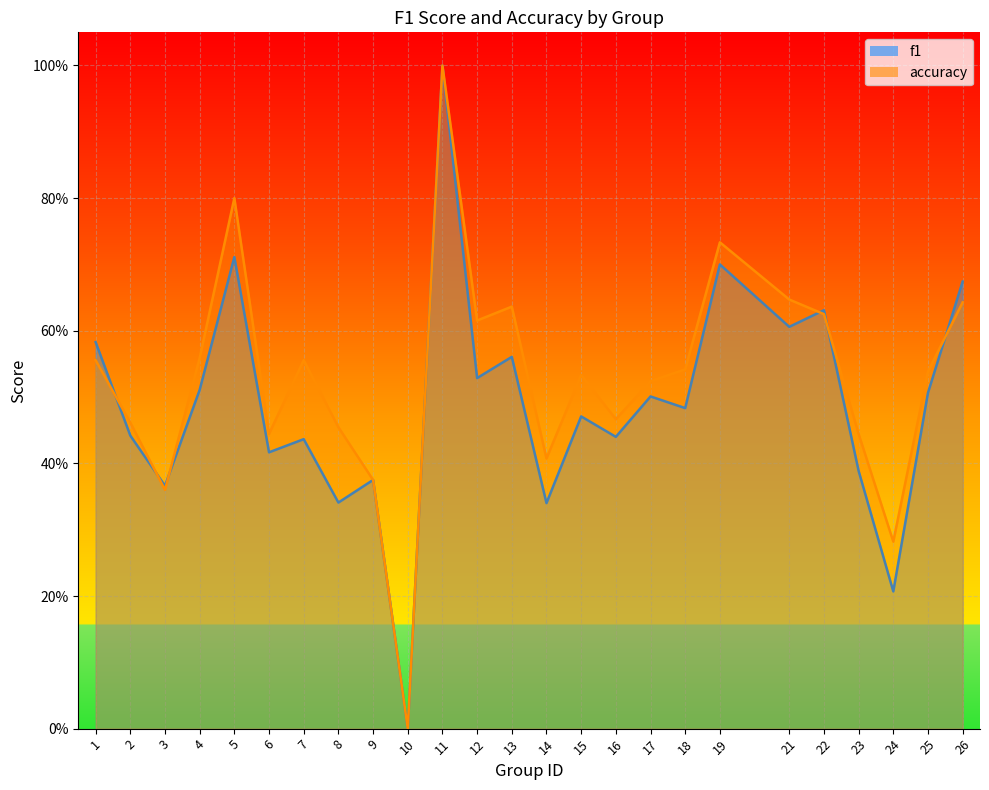

What are all the series names shown in the legend?

f1, accuracy